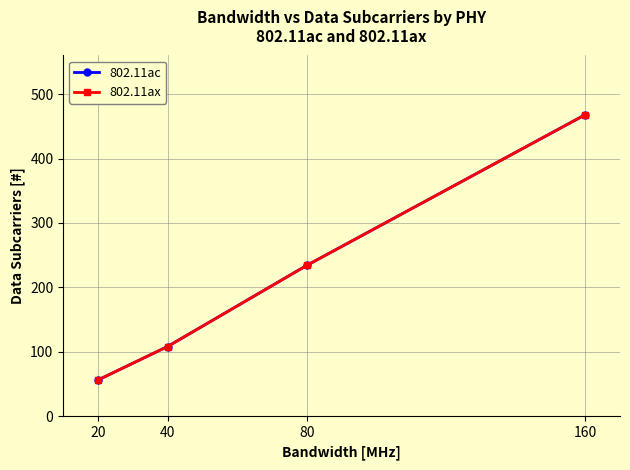

Does the chart have visible grid lines?

Yes